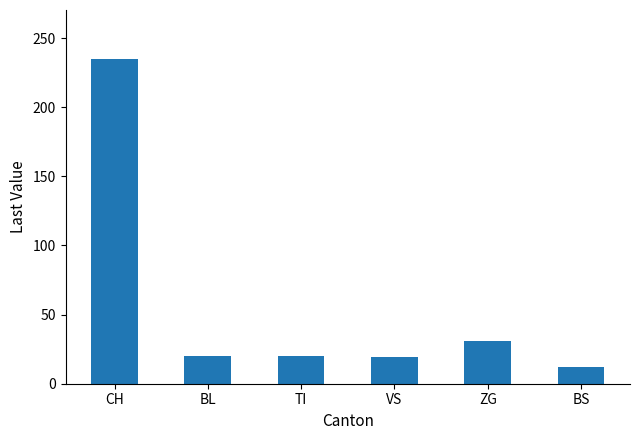

Which label corresponds to the smallest value in the chart?

BS